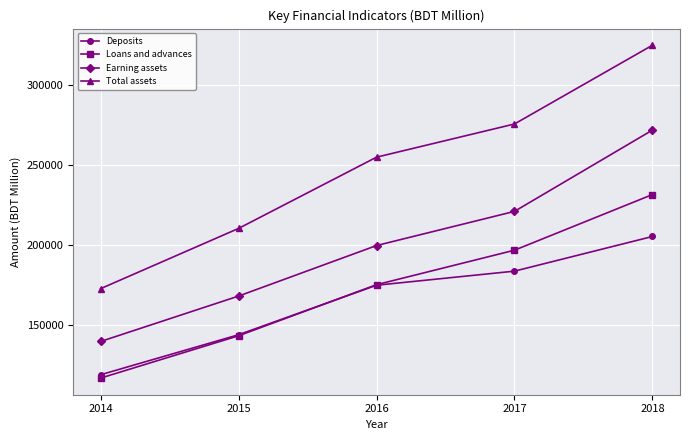

What is the spread (max minus min) of values at 2018?

119610